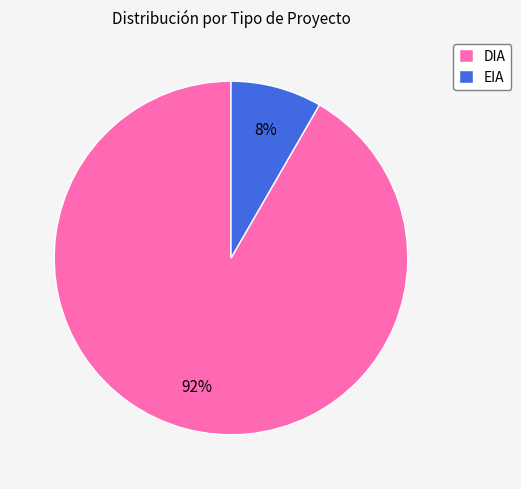

Which slice is the smallest?

EIA